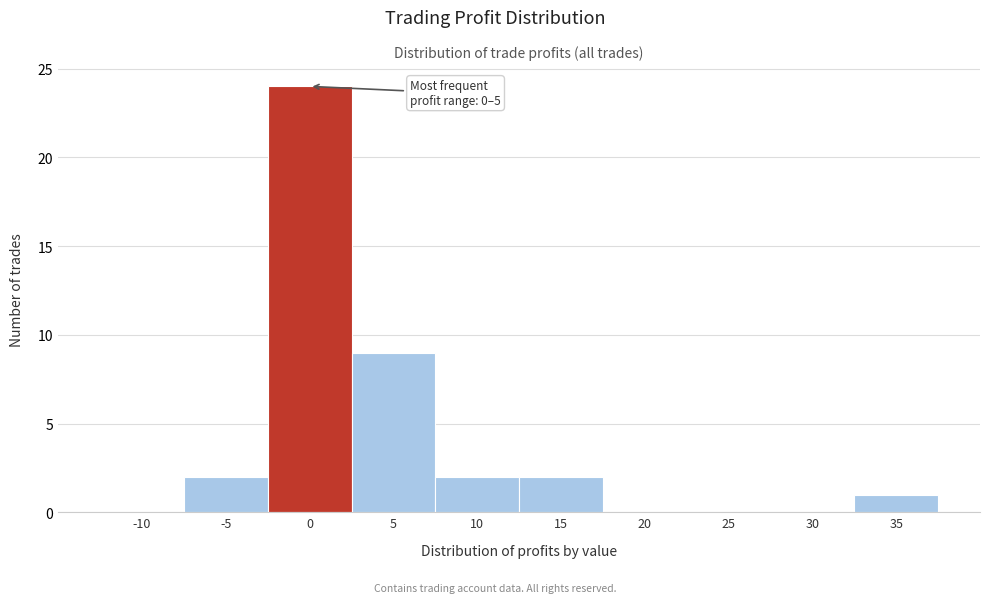

Reading left to right, extract all data points from this chart.

-10=0	-5=2	0=24	5=9	10=2	15=2	20=0	25=0	30=0	35=1